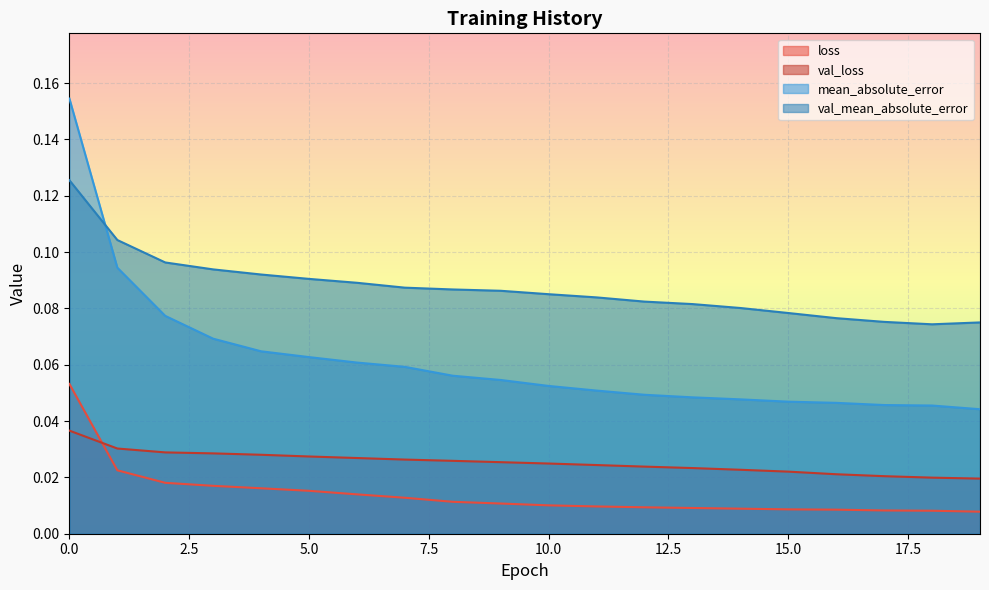

True or false: loss and mean_absolute_error cross at least once.

False